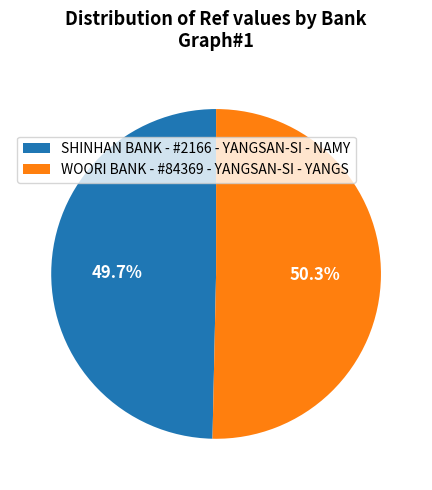

How many segments does this pie chart have?

2